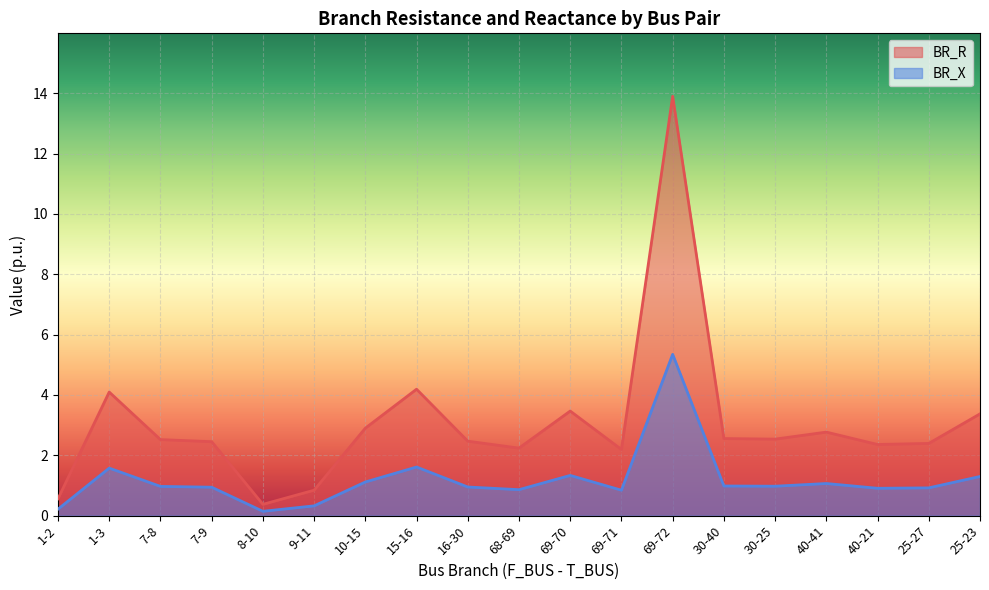

At which label does BR_R first exceed 2?

1-3